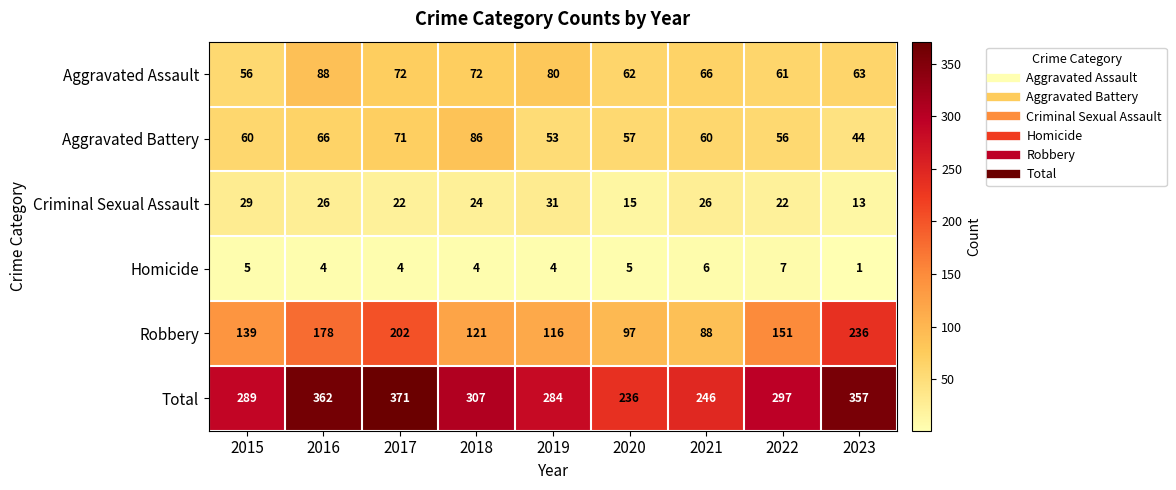

Which category has the highest value across all series?

2017